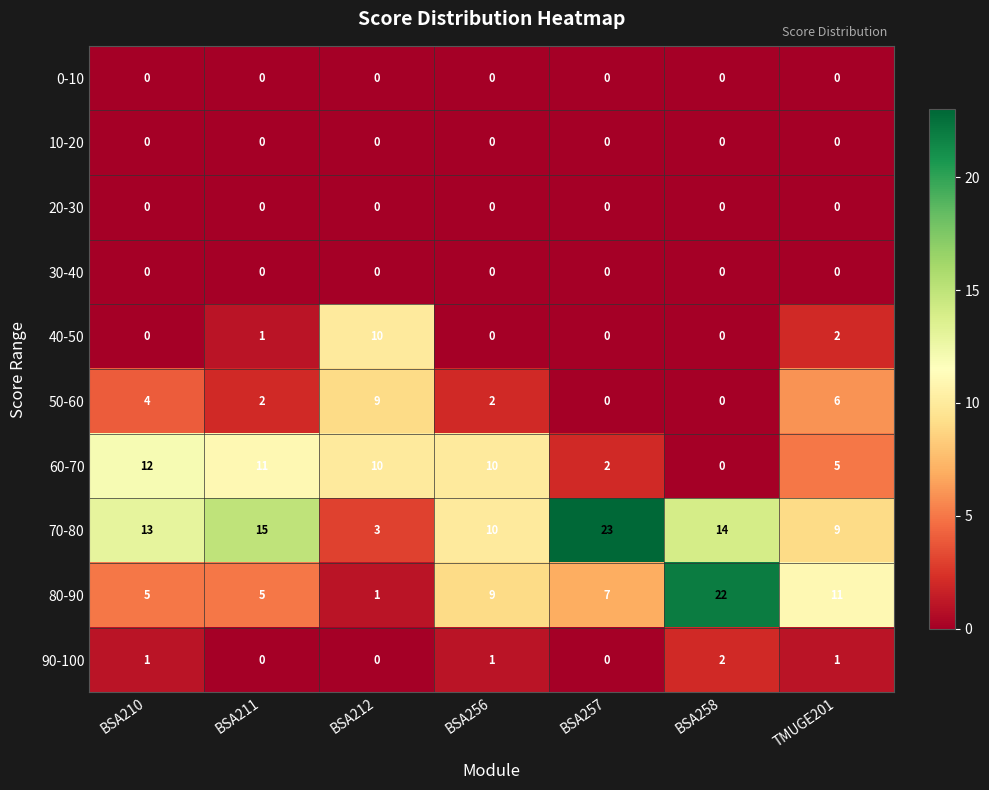

Where does the 60-70 series first go above 10?

BSA210